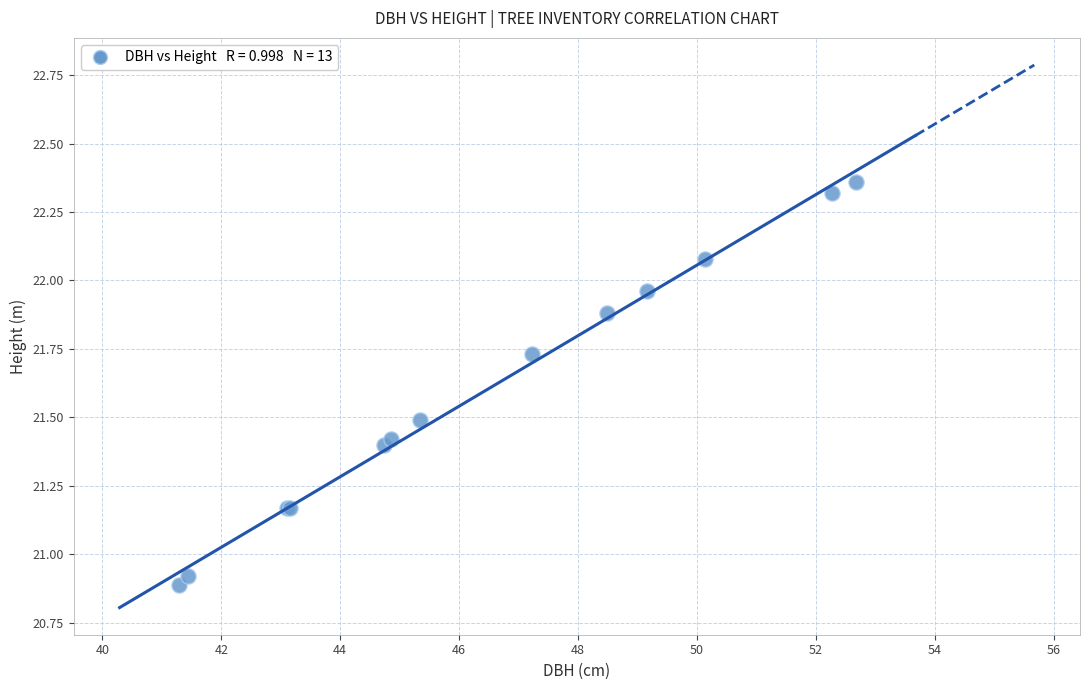

What Y value in the scatter plot is closest to 21?

20.9